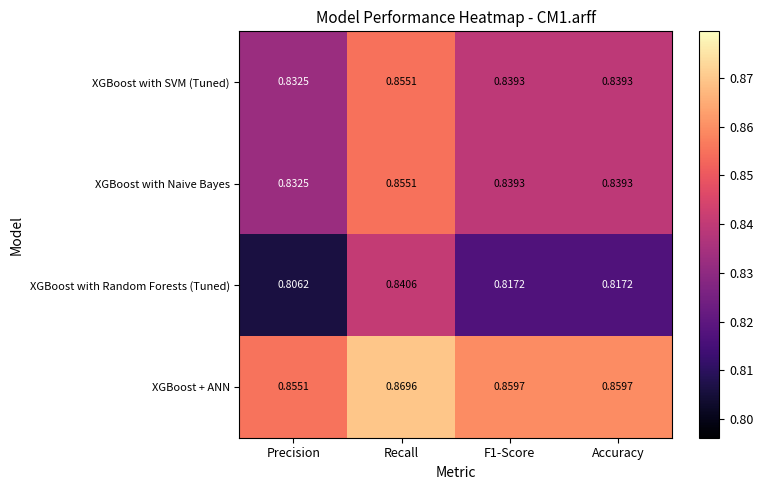

Between Precision and F1-Score, which series saw the biggest shift?

XGBoost with Random Forests (Tuned)